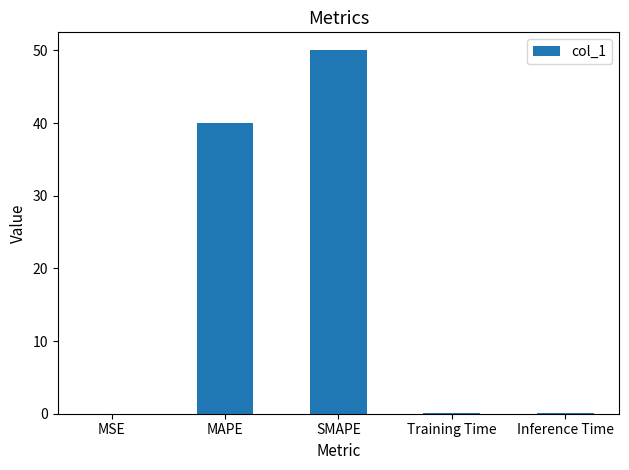

What is the sum of all values?

90.2